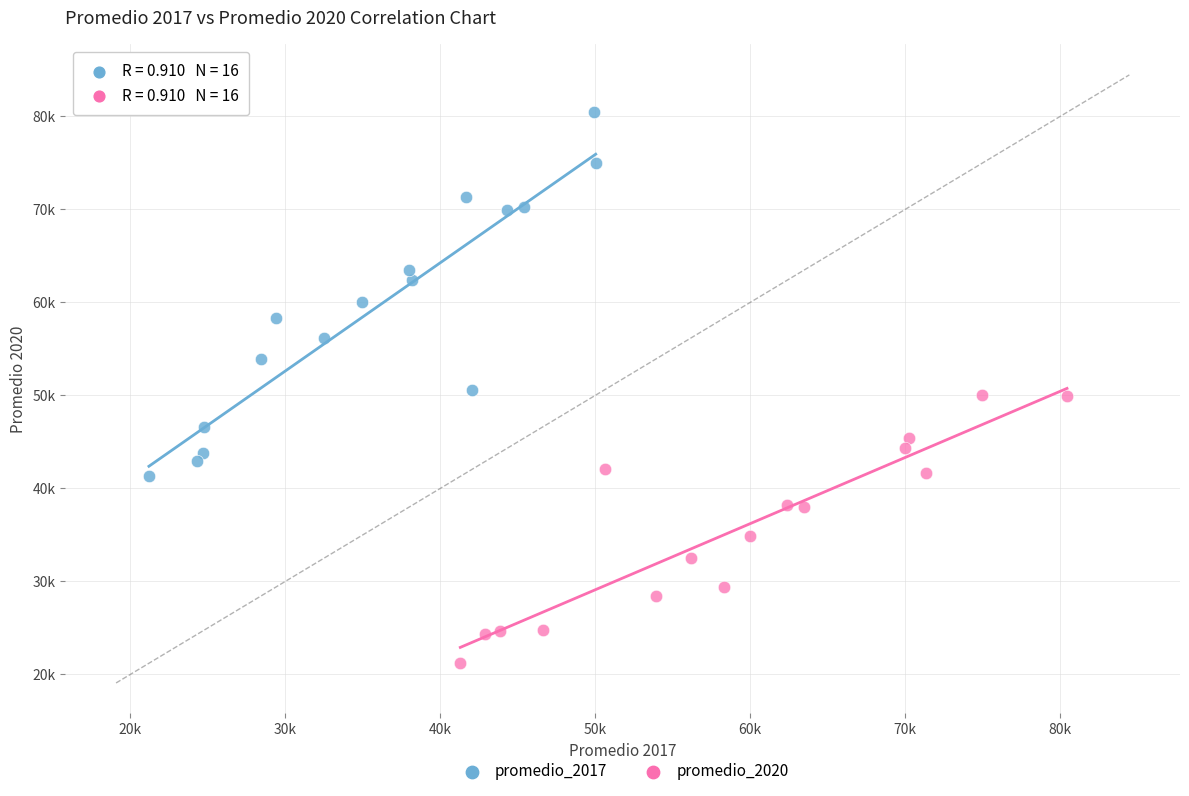

What are all the series names shown in the legend?

promedio_2017, promedio_2020